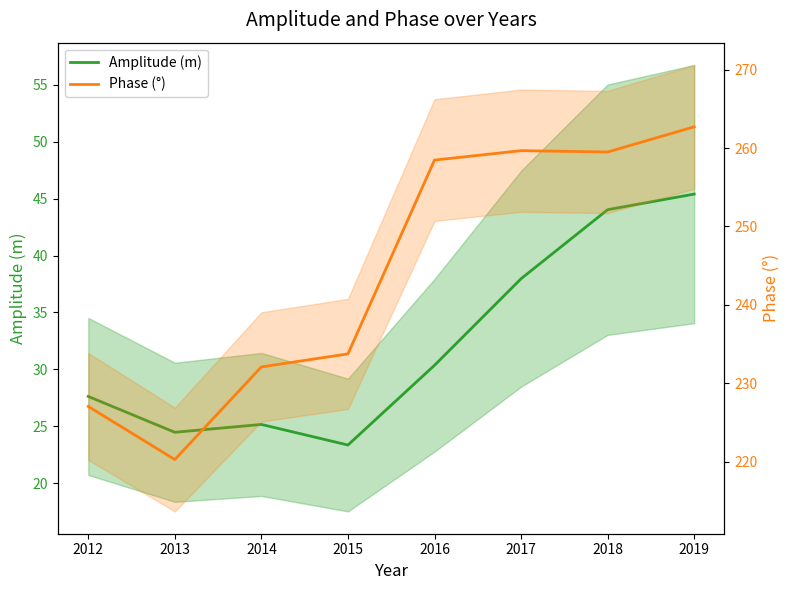

Rank the series by their average value, from highest to lowest.

Phase (°), Amplitude (m)